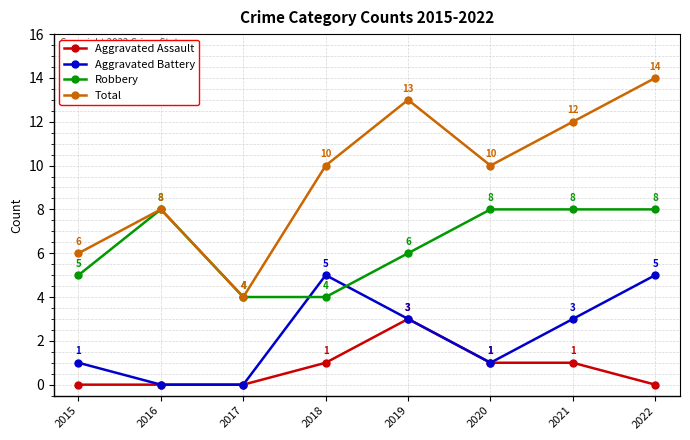

What is the maximum value for Robbery?

8